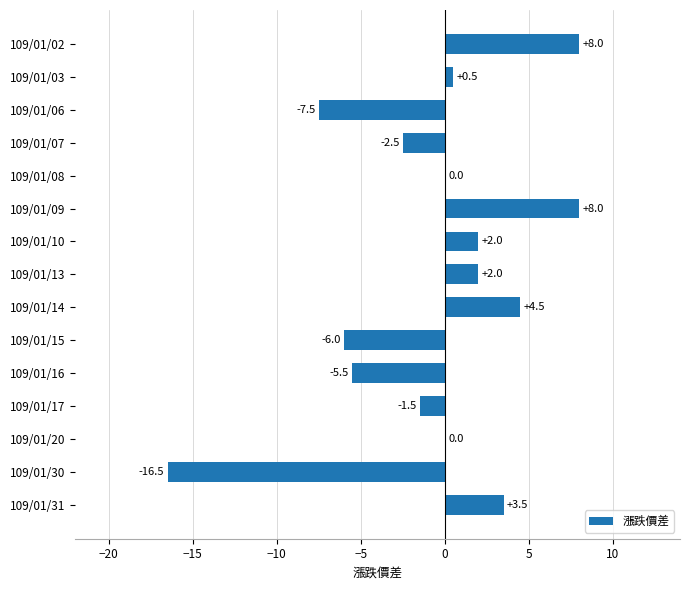

The chart shows a value of -6.0 at 109/01/15. True or false?

True